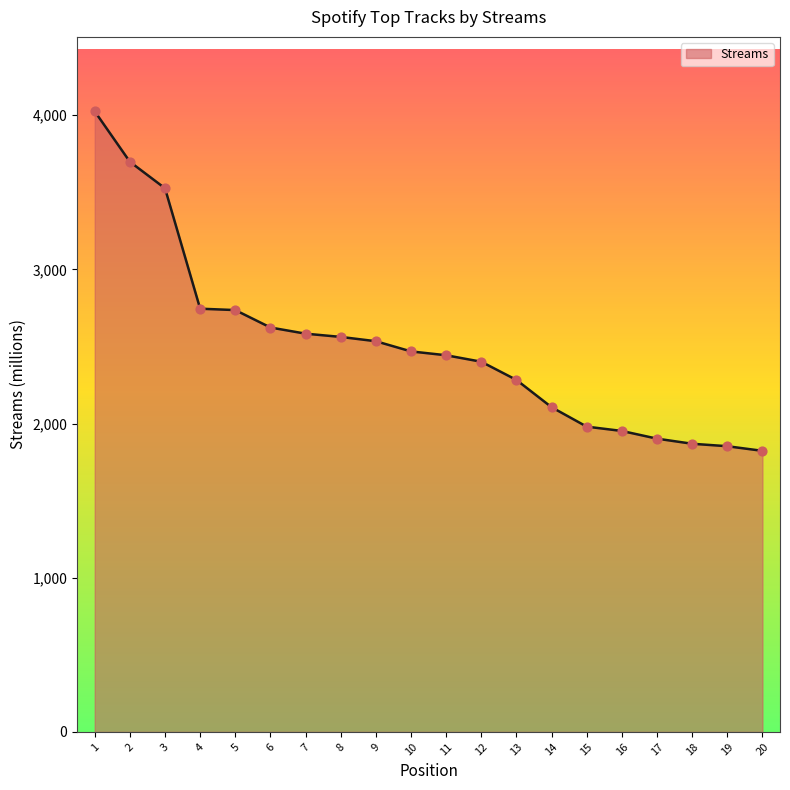

Approximately how many times larger is the value at 14 compared to 12?

0.9